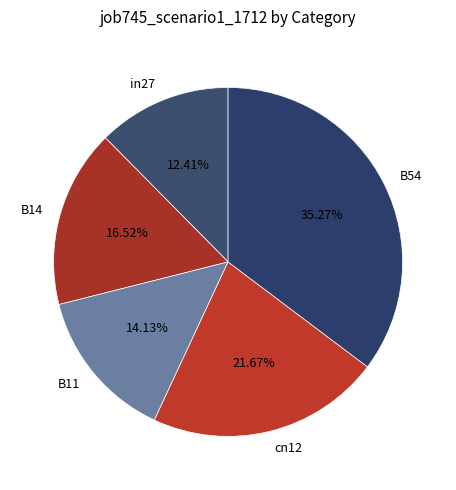

Between cn12 and in27, which is larger?

cn12